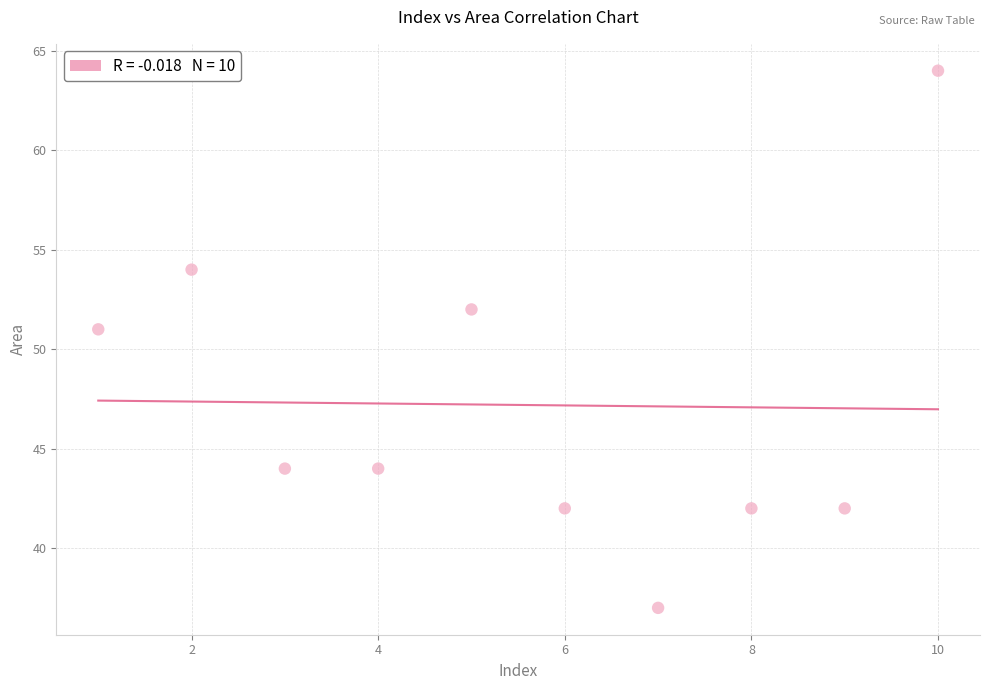

What is the range of X values (max minus min)?

9